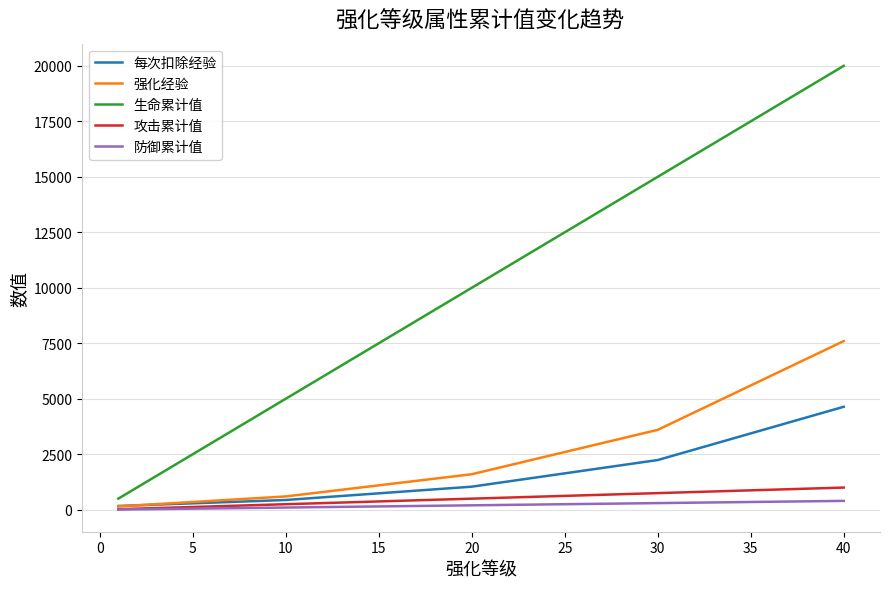

What is the difference between the second highest and minimum values in the 攻击累计值 series?

950